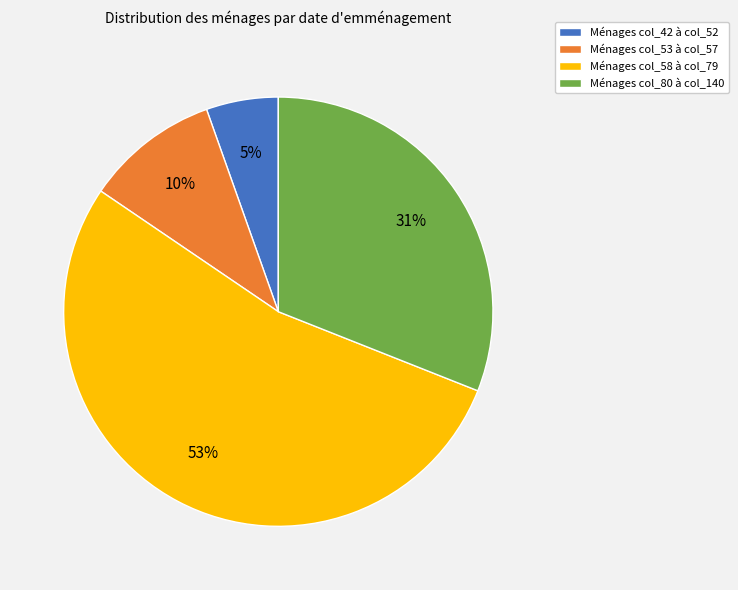

Which slice is the largest?

Ménages col_58 à col_79